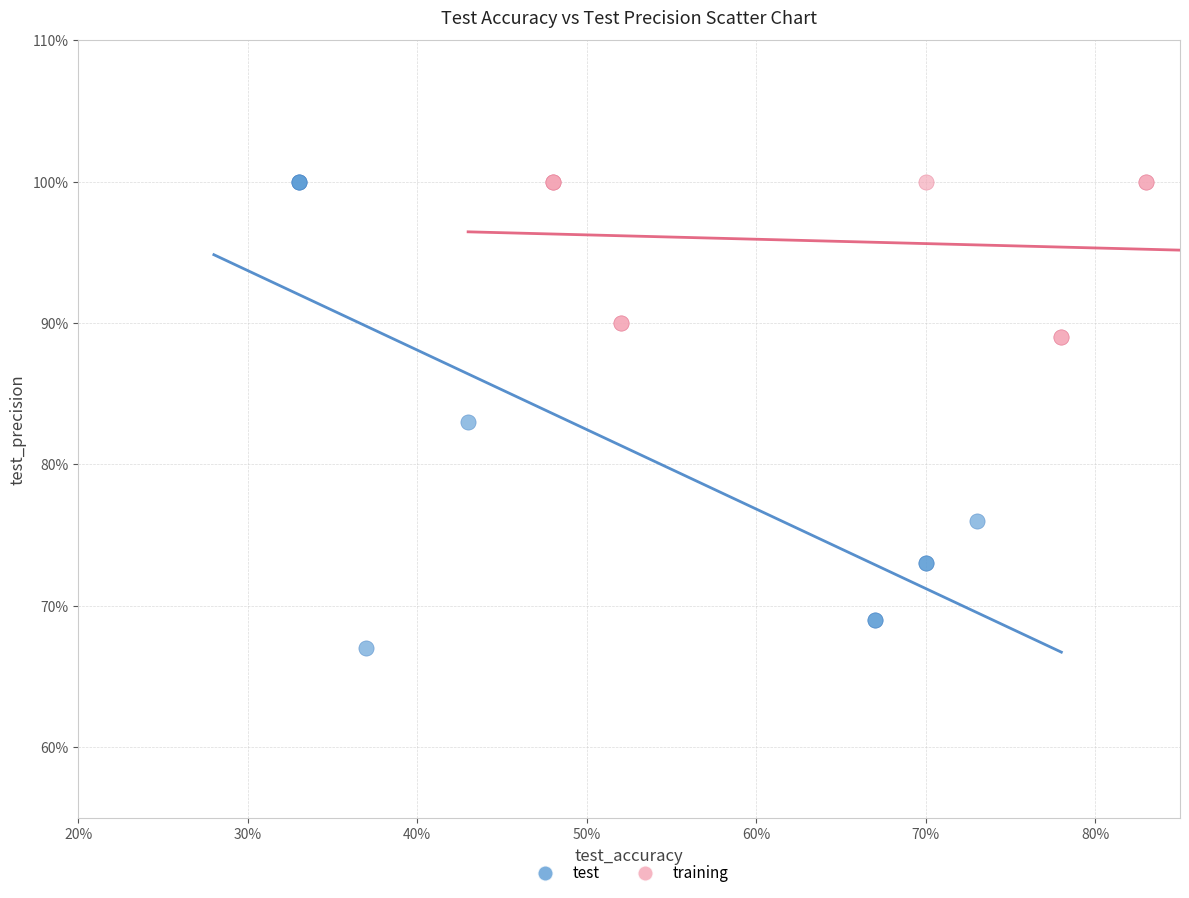

What are all the series names shown in the legend?

test, training